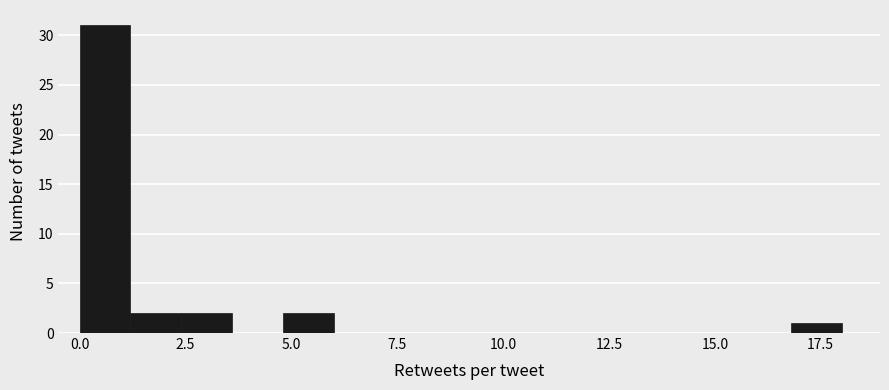

Read against the x-axis, roughly where is the centre of the tallest bar?

0.5